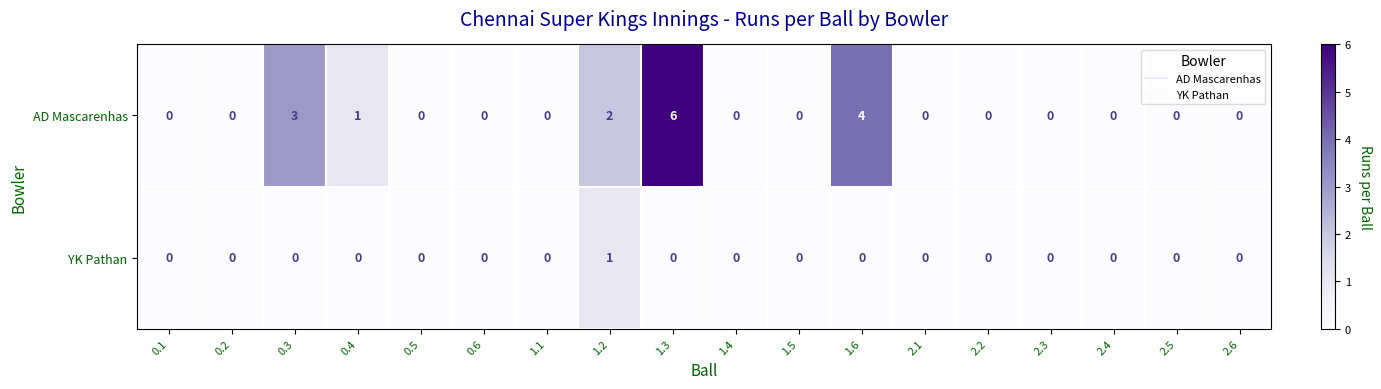

Which category has the highest value across all series?

1.3